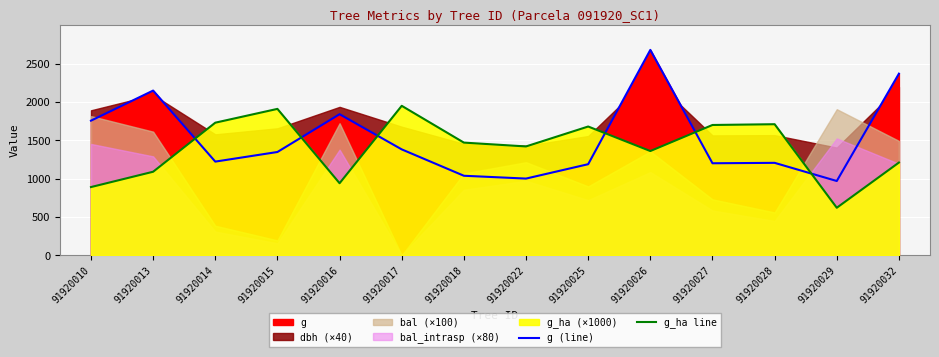

What is the spread (max minus min) of values at 91920032?

1159.5